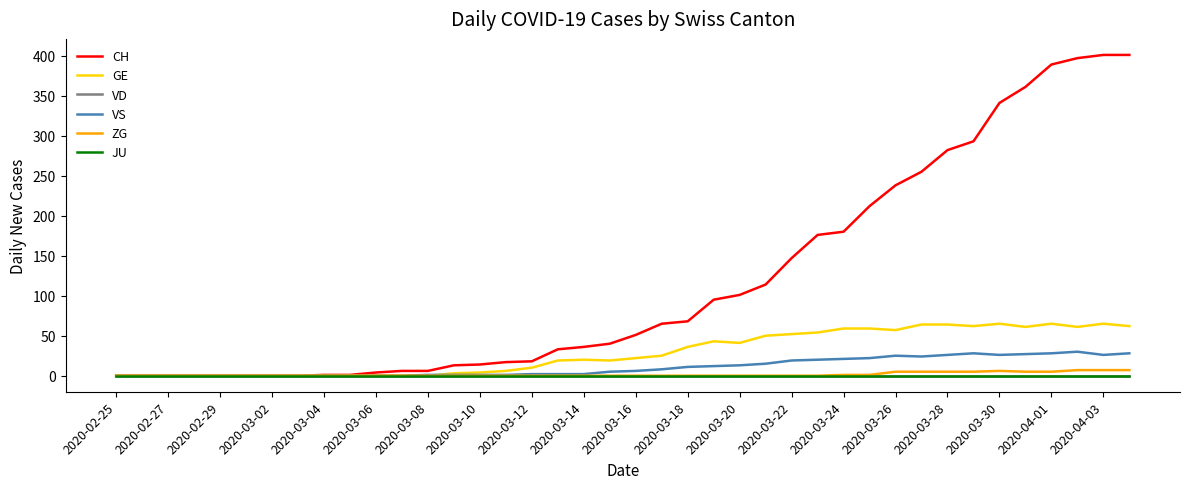

List the series in order of their peak value, lowest first.

VD, JU, ZG, VS, GE, CH